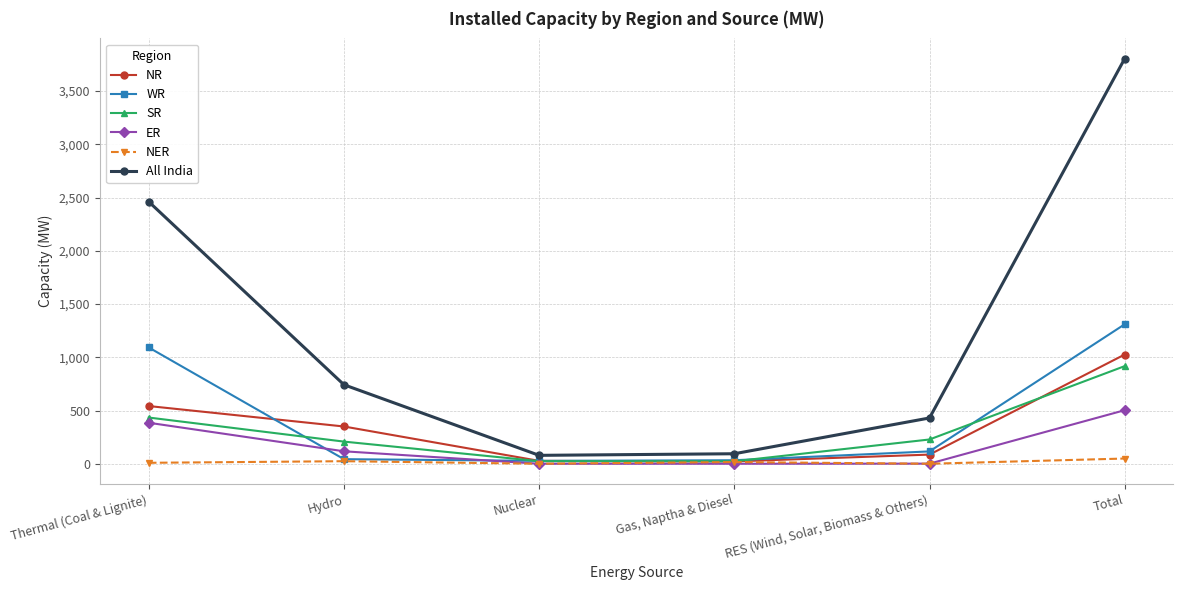

Which series has the largest total across all categories?

All India